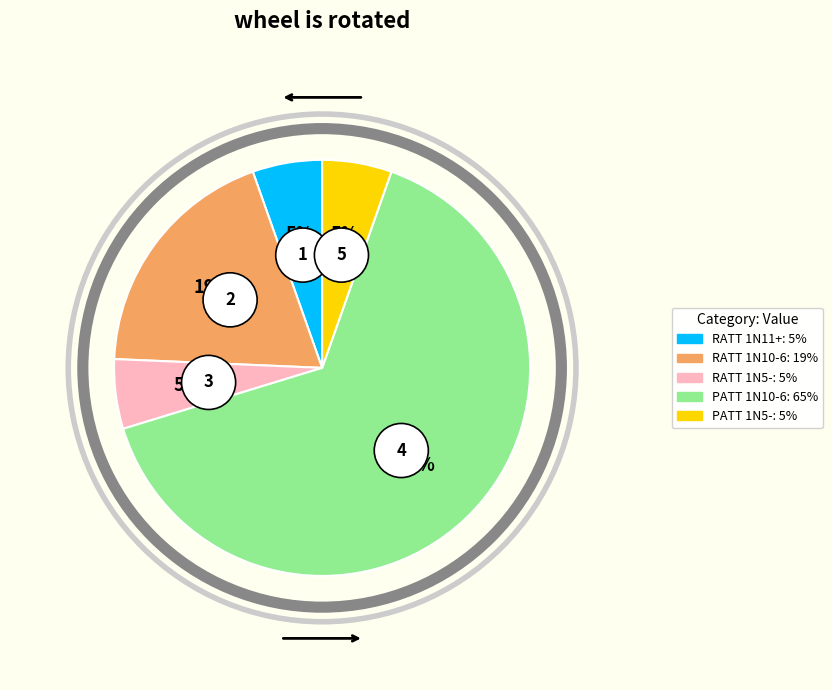

True or false: RATT 1N11+ accounts for 5% of the total.

True